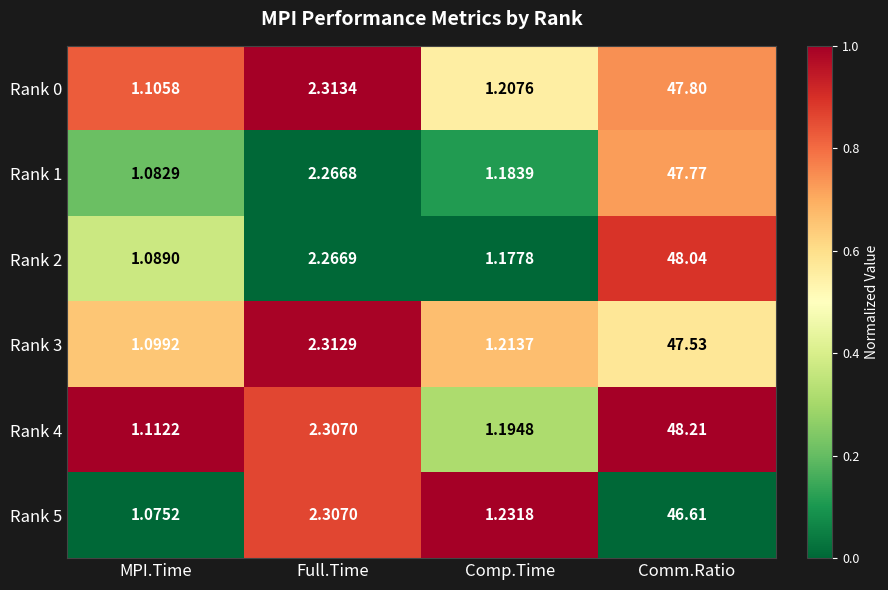

How many categories are shown in the chart?

4